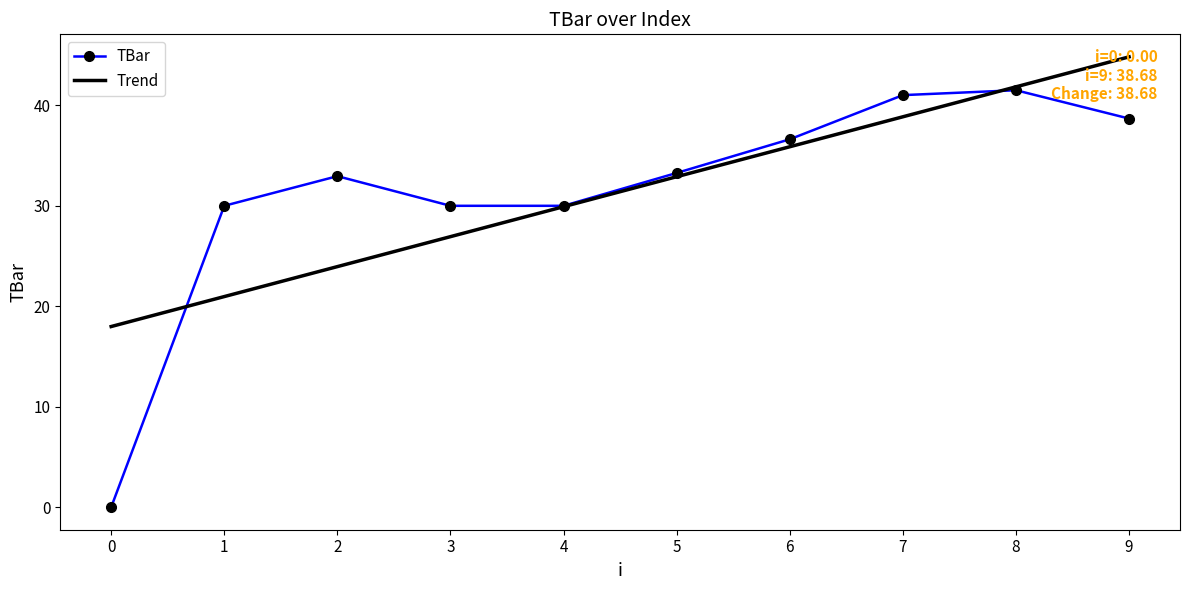

Reading left to right, list all the values displayed in this chart.

TBar: 0=0.0	1=30.0	2=33.0	3=30.0	4=30.0	5=33.3	6=36.6	7=41.0	8=41.5	9=38.7
Trend: 0=18.0	1=21.0	2=23.9	3=26.9	4=29.9	5=32.9	6=35.9	7=38.9	8=41.8	9=44.8